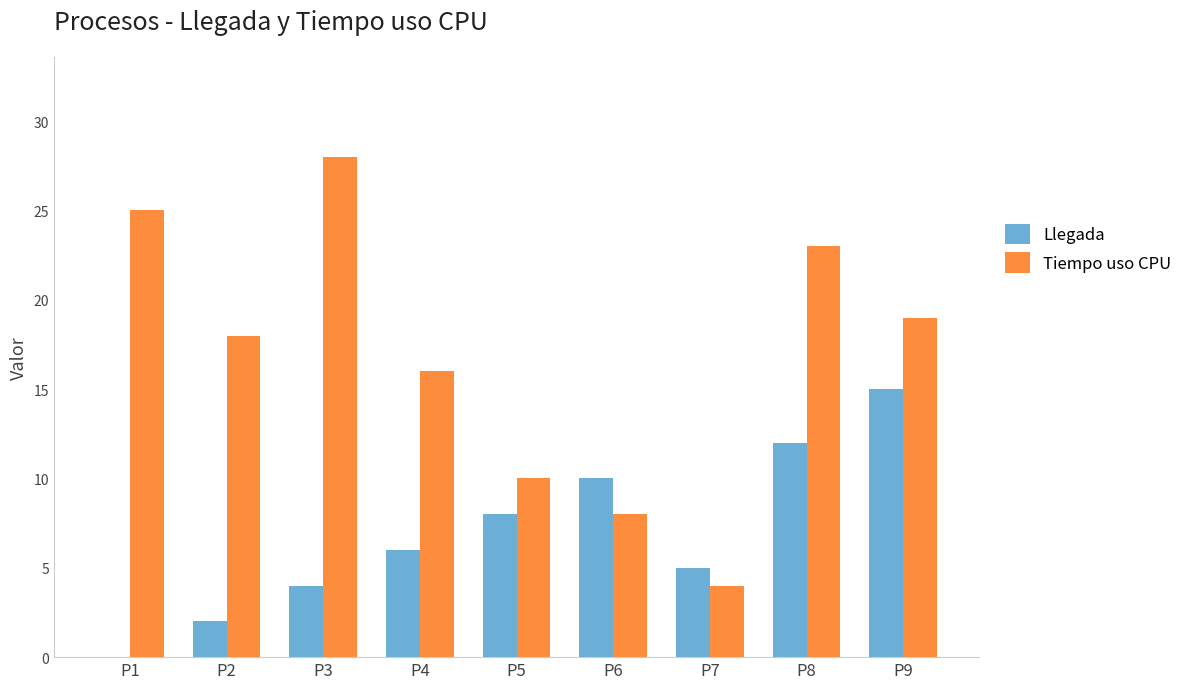

Which series has the largest total across all categories?

Tiempo uso CPU